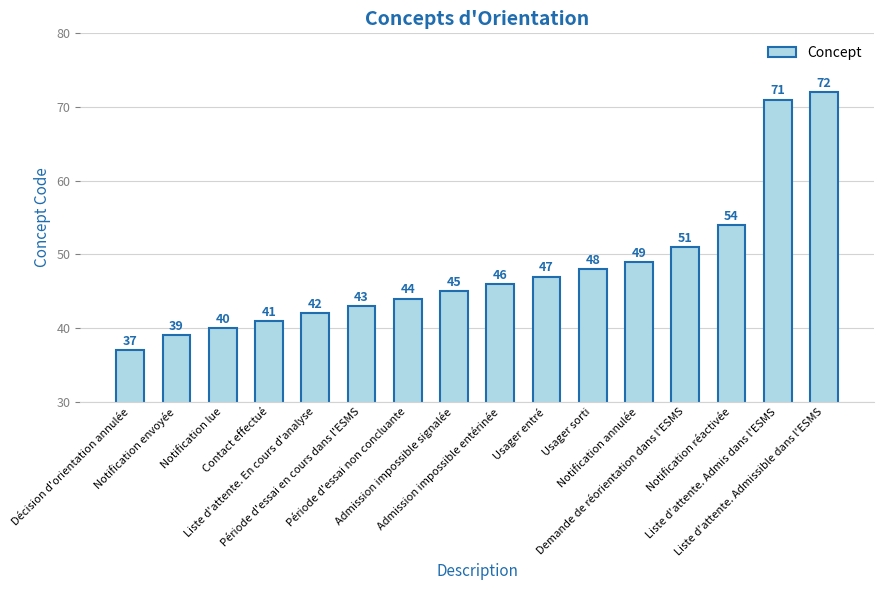

What is the difference between the maximum and minimum values?

35